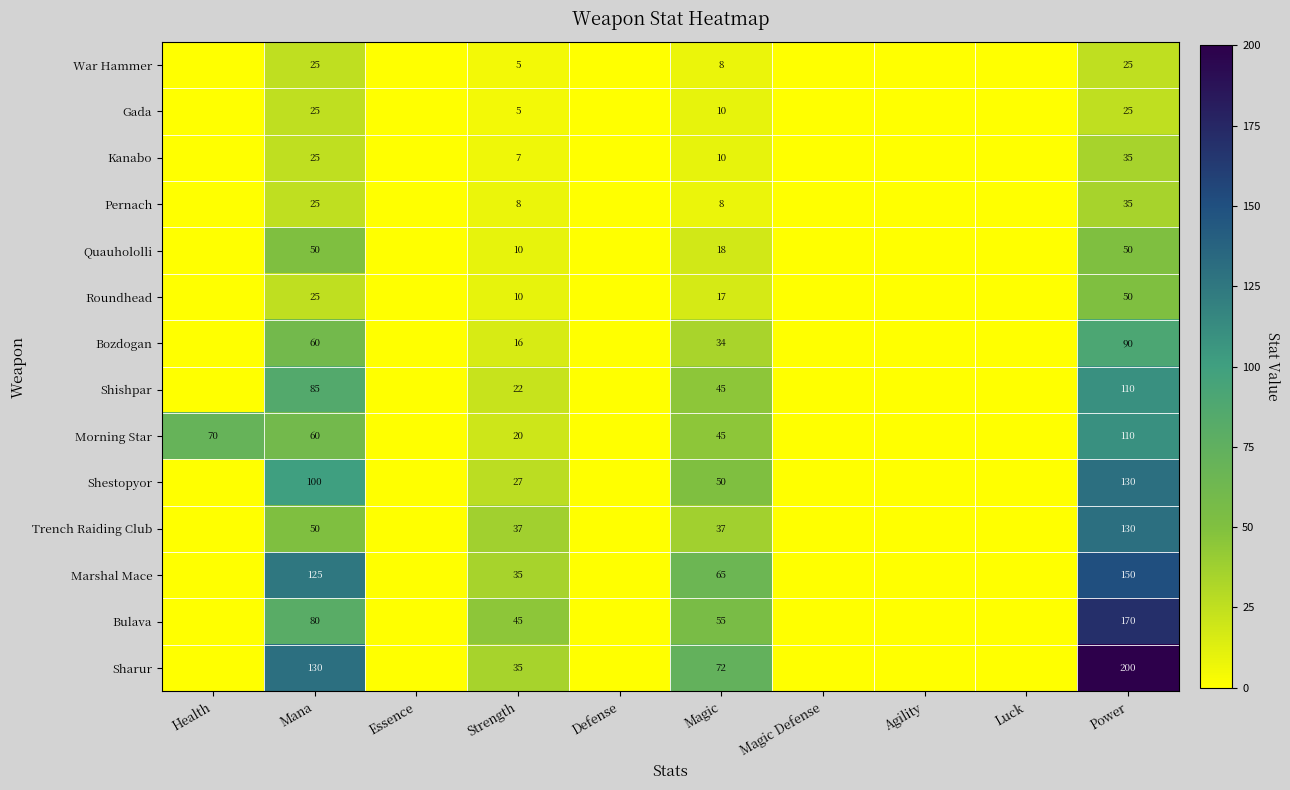

What is the sum of the Shestopyor values at Magic and Power?

180